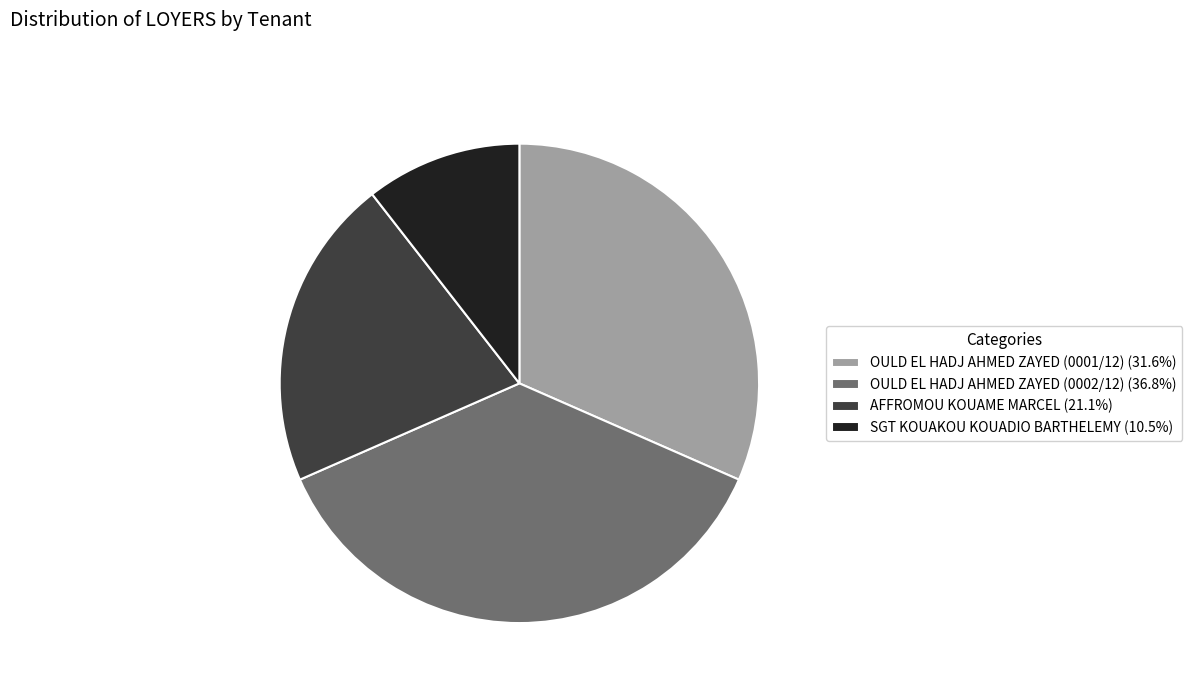

Does SGT KOUAKOU KOUADIO BARTHELEMY (10.5%) represent more than half of the total?

No